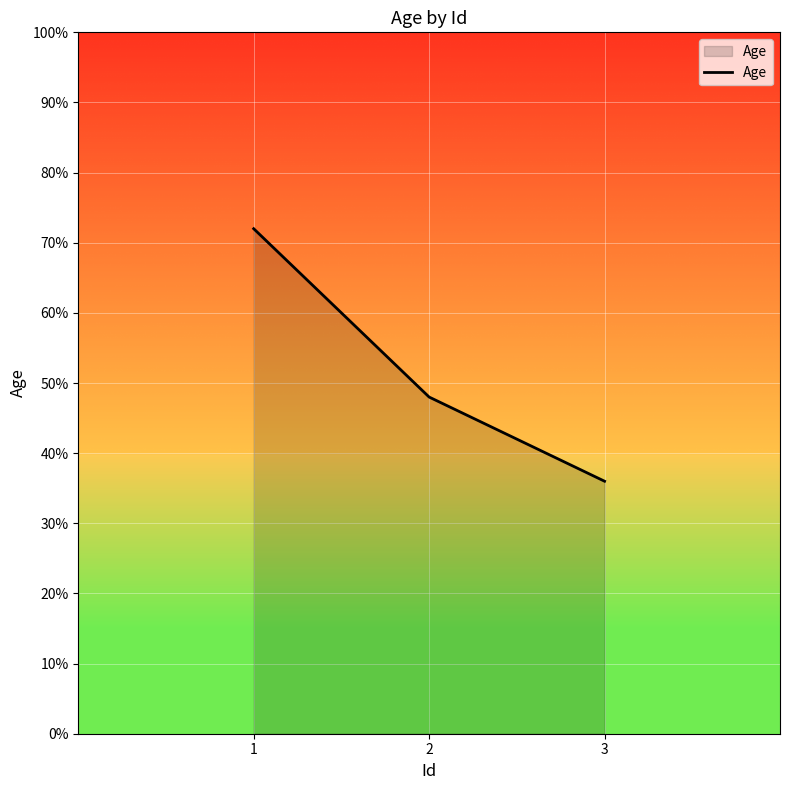

What is the change in value from 1 to 3?

-36